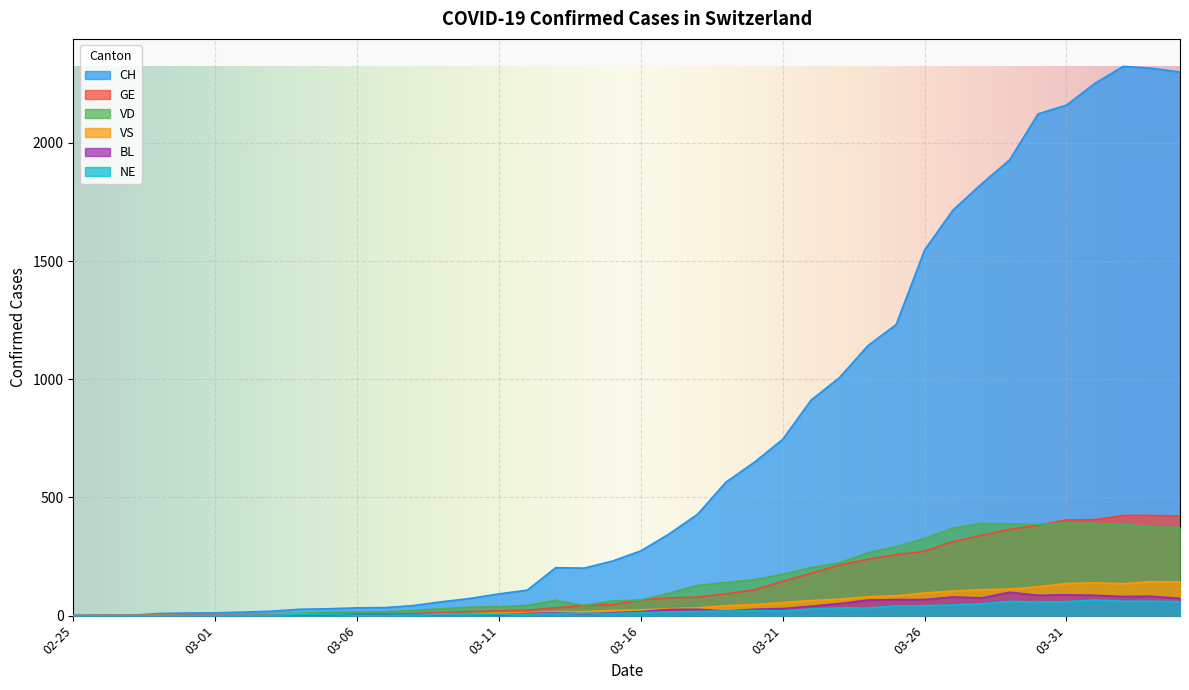

What is the sum of the VD values at 2020-03-29 and 2020-04-03?

763